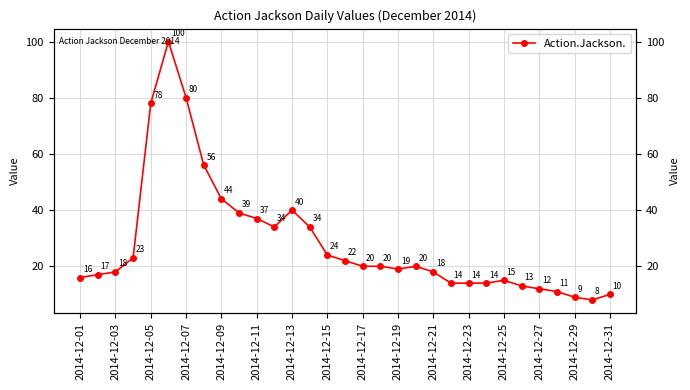

Does the chart display data point markers on the line(s)?

Yes